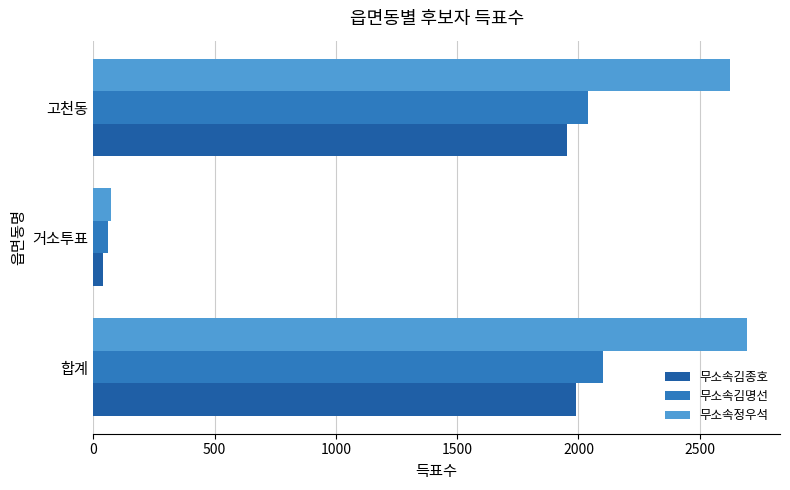

Is it true that 무소속정우석 equals 2696 at 합계?

True